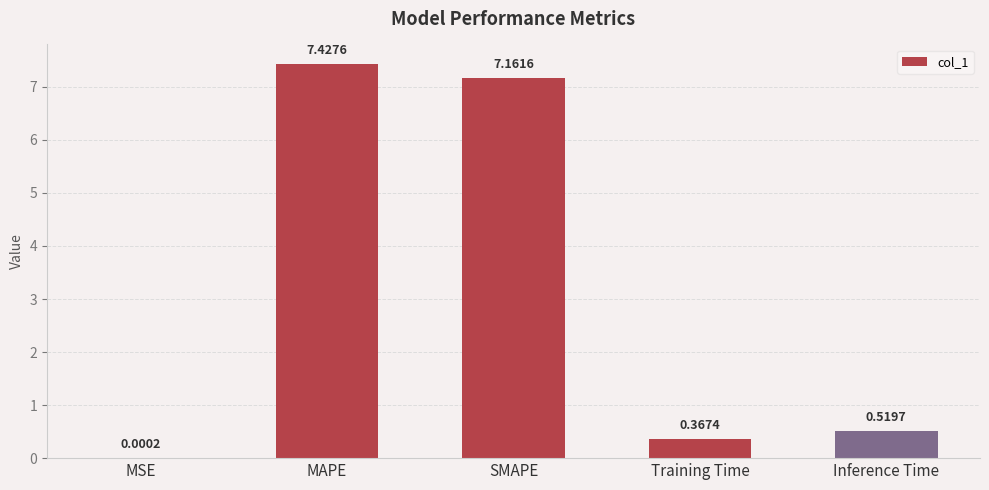

Which category has the highest value across all series?

MAPE